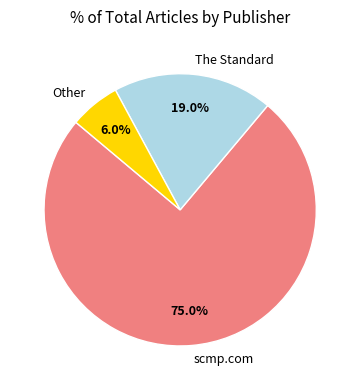

Rank the categories by value from lowest to highest.

Other, The Standard, scmp.com